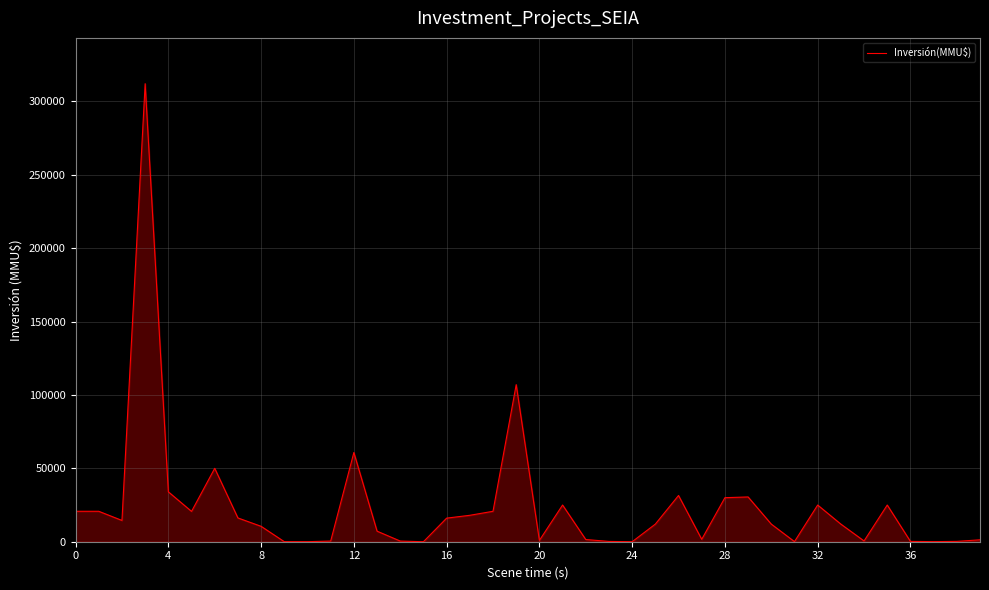

What is the difference between the second highest and second lowest values?

106998